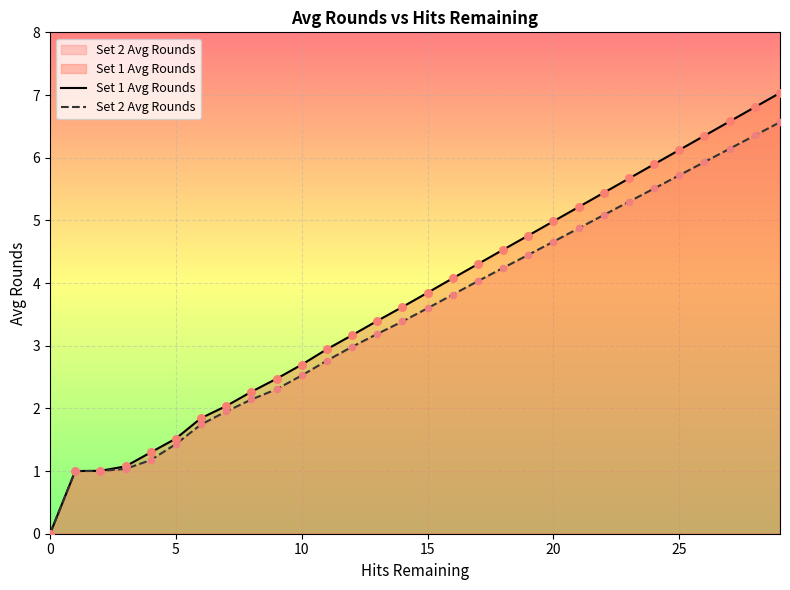

Which series contains the highest Y value?

Set 1 Avg Rounds